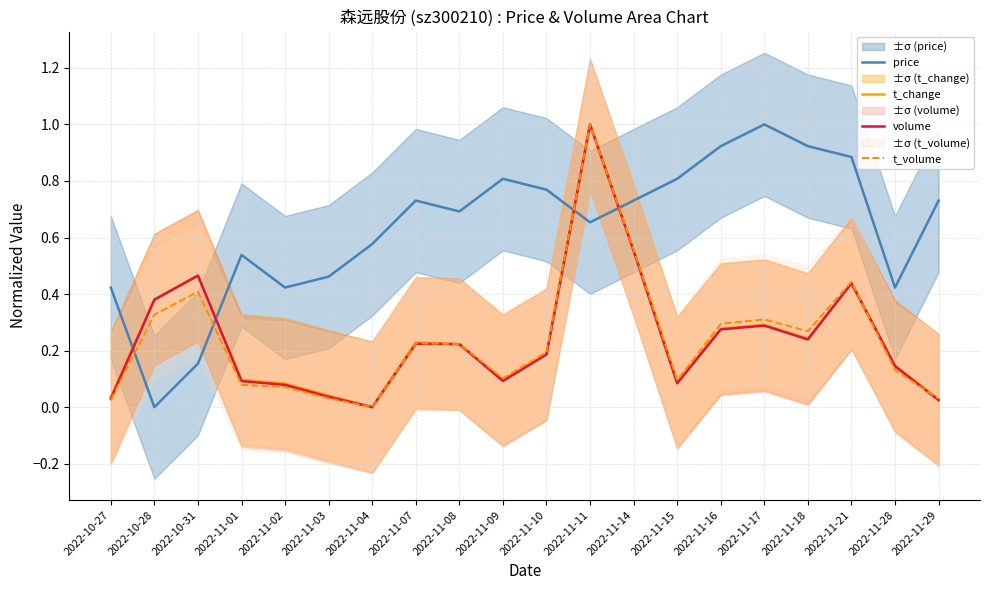

How many values in t_change are above zero?

19